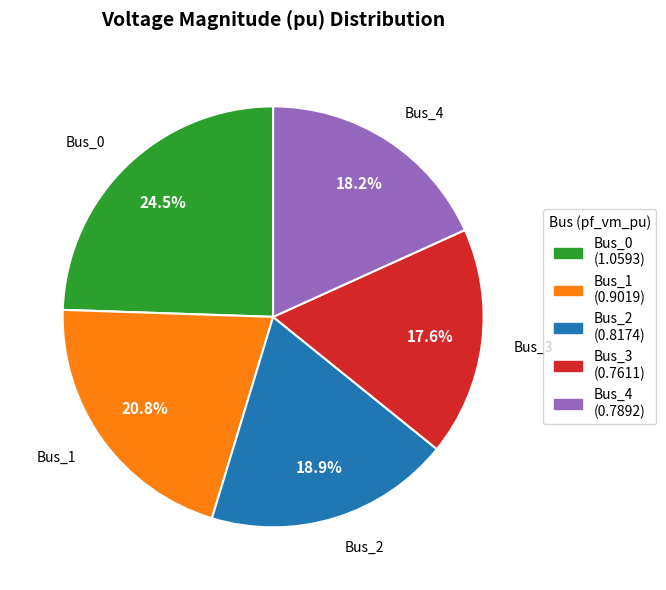

Is Bus_3 the majority of the pie?

No